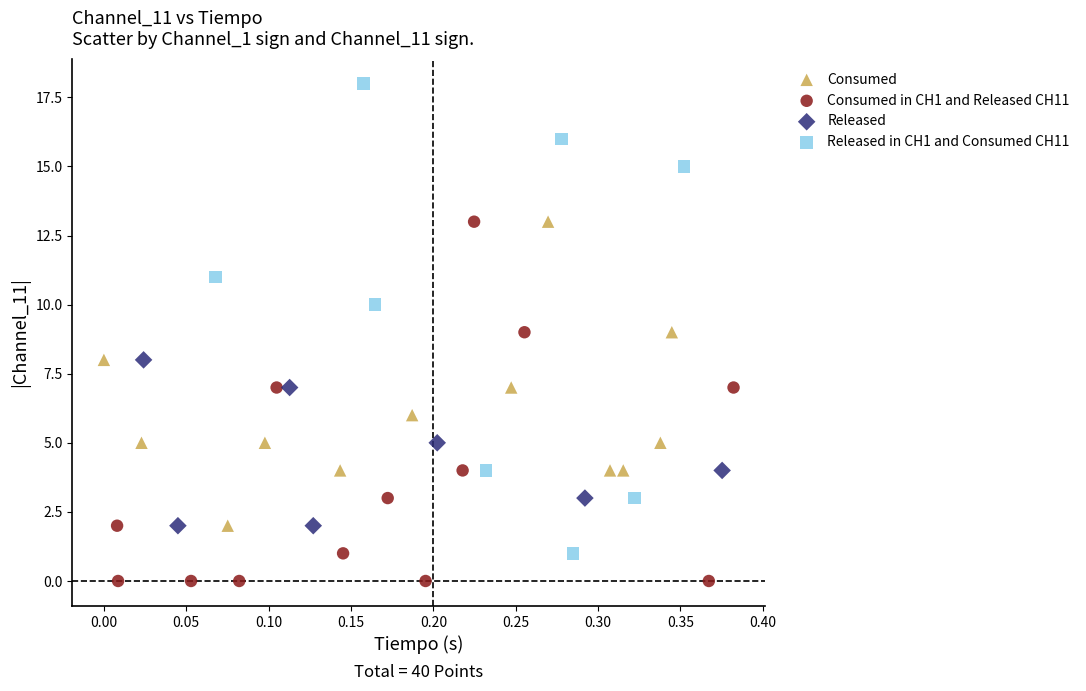

Which series has the widest spread of Y values?

Released in CH1 and Consumed CH11